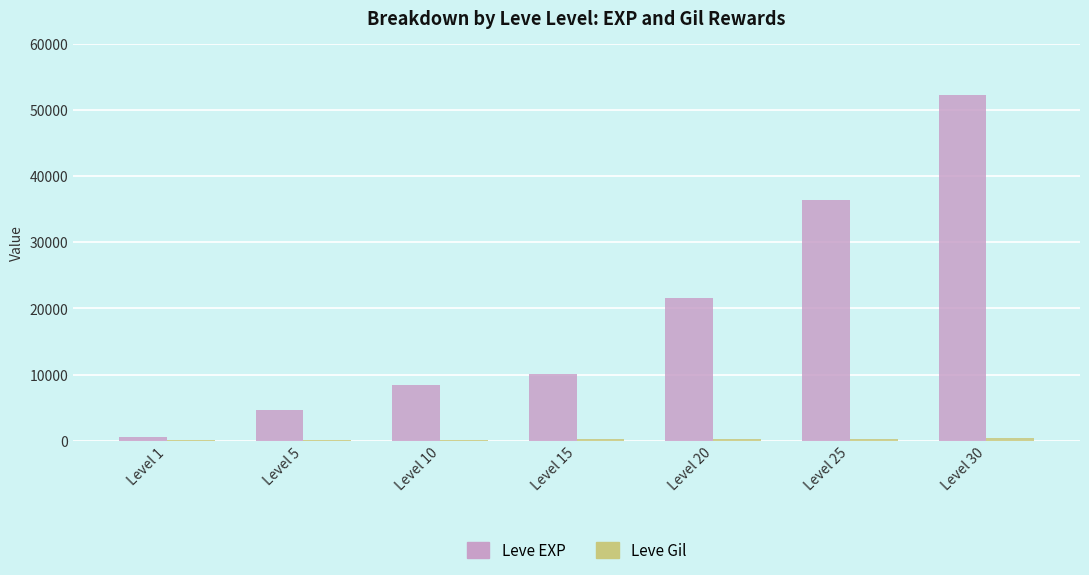

Read the Leve EXP value at Level 1, to the nearest 50.

650